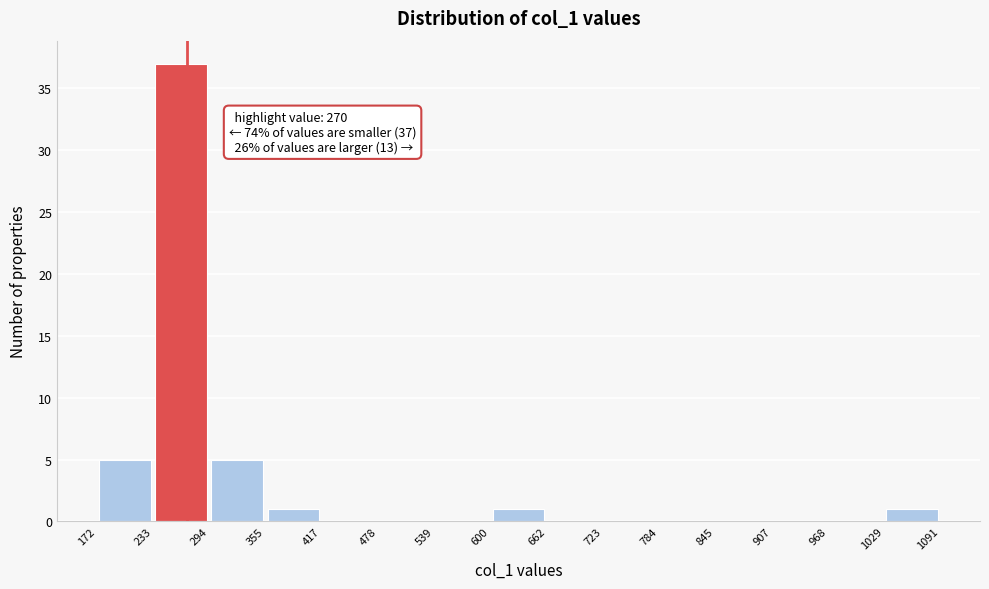

Which range on the x-axis has the tallest bar?

233 to 294